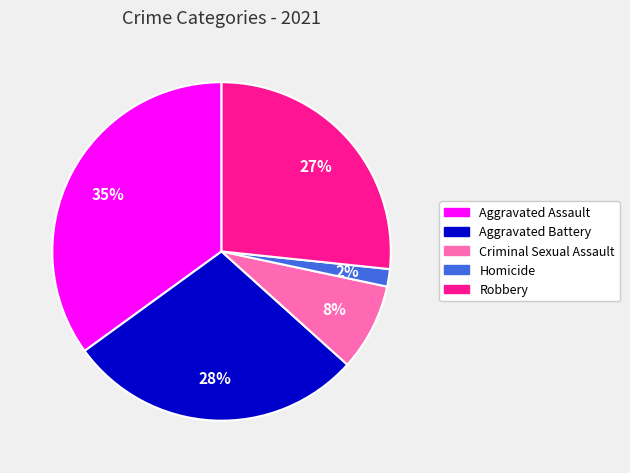

Between Criminal Sexual Assault and Homicide, which is larger?

Criminal Sexual Assault